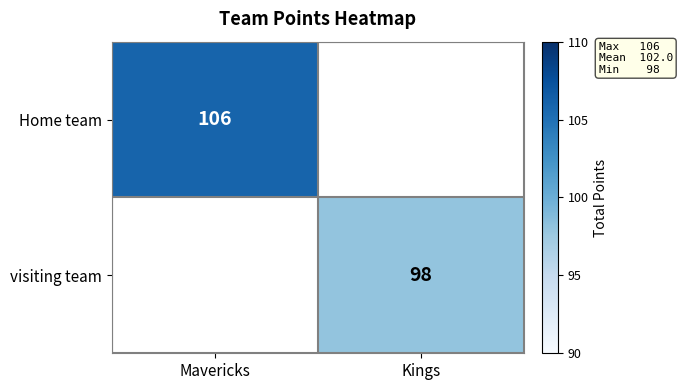

The value of visiting team at Kings is 49. True or false?

False